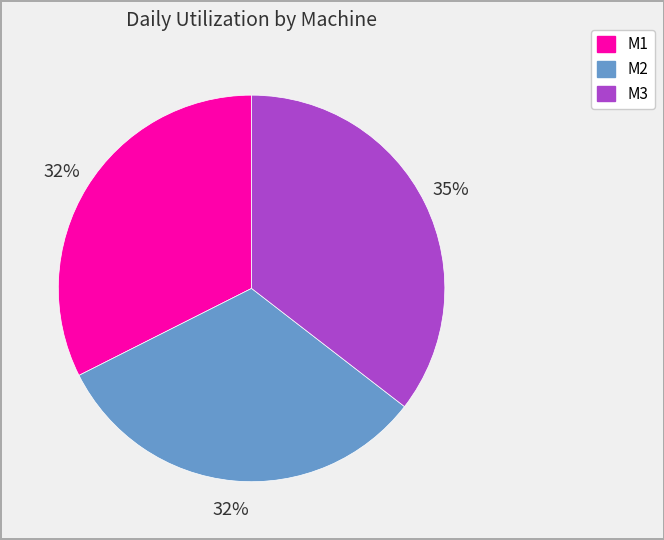

Which category has the biggest portion of the pie?

M3